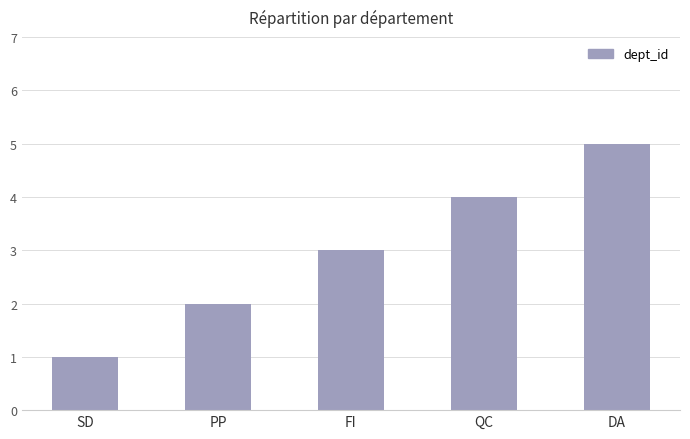

The chart shows a value of 3 at FI. True or false?

True